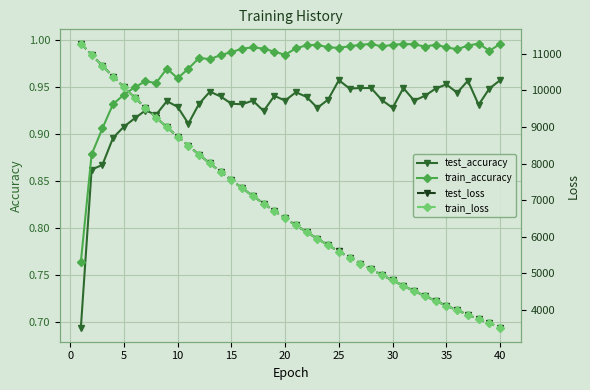

True or false: test_accuracy and train_accuracy intersect in this chart.

False